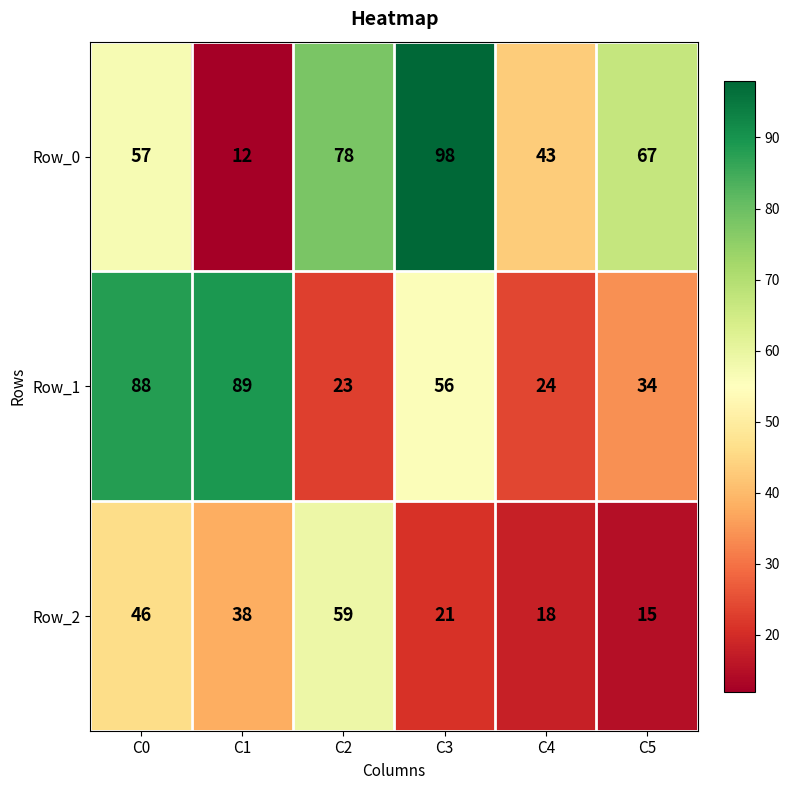

What is the greatest value displayed?

98